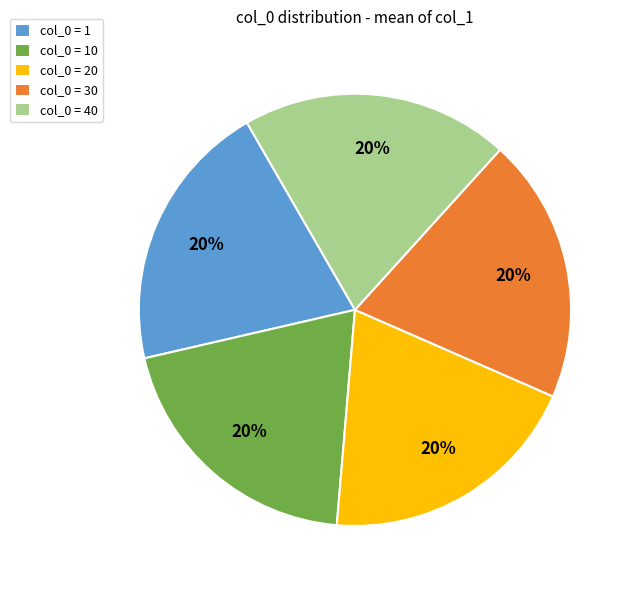

To the nearest percent, what is the difference between the largest and smallest slice percentages?

0%